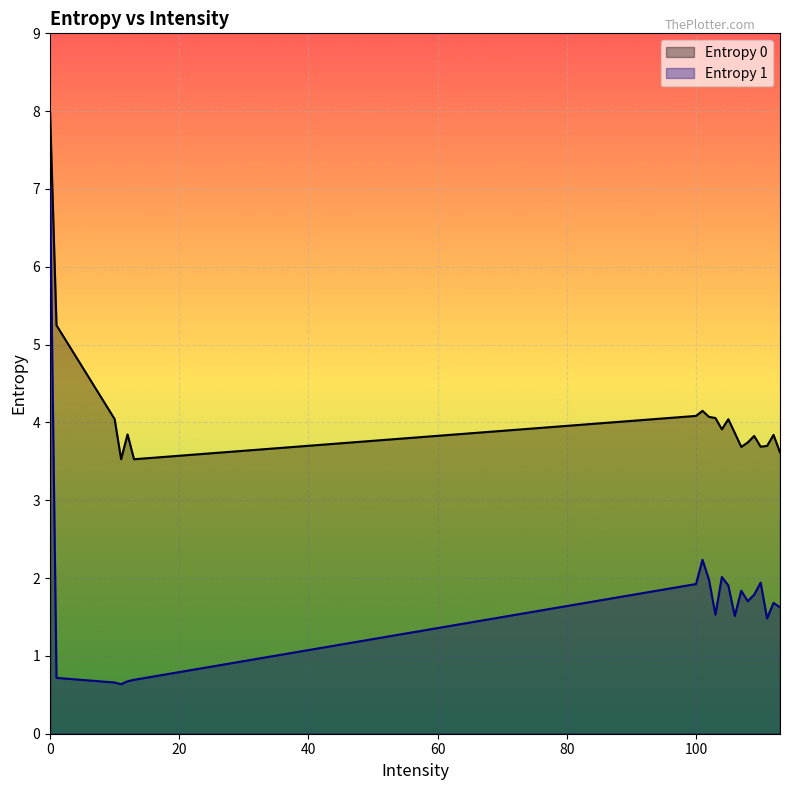

Reading left to right, what are all the values shown in this chart?

Entropy 0: 0=8.0	1=5.2	10=4.0	11=3.5	12=3.8	13=3.5	100=4.1	101=4.1	102=4.1	103=4.1	104=3.9	105=4.0	106=3.9	107=3.7	108=3.7	109=3.8	110=3.7	111=3.7	112=3.8	113=3.6
Entropy 1: 0=7.0	1=0.7	10=0.7	11=0.6	12=0.7	13=0.7	100=1.9	101=2.2	102=2.0	103=1.5	104=2.0	105=1.9	106=1.5	107=1.8	108=1.7	109=1.8	110=1.9	111=1.5	112=1.7	113=1.6